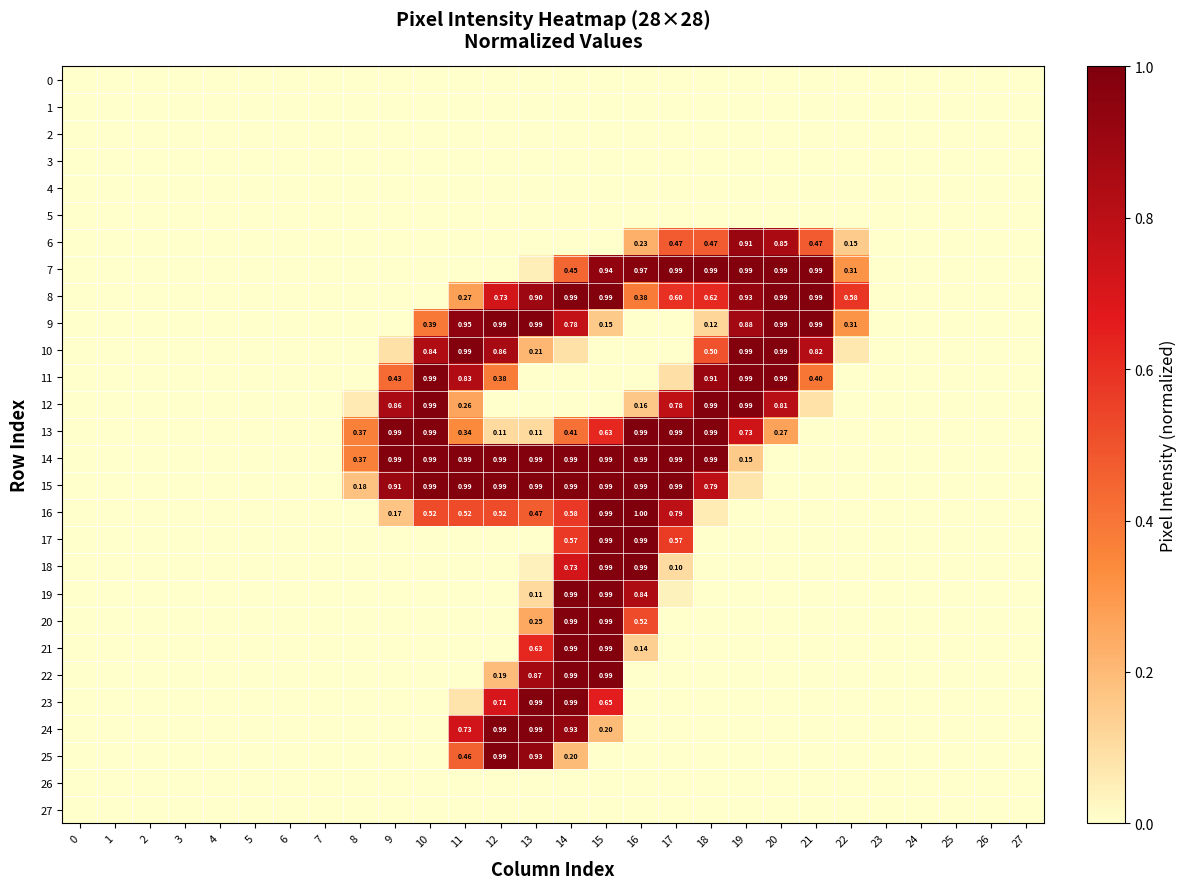

Which series changed the most between 11 and 14?

19